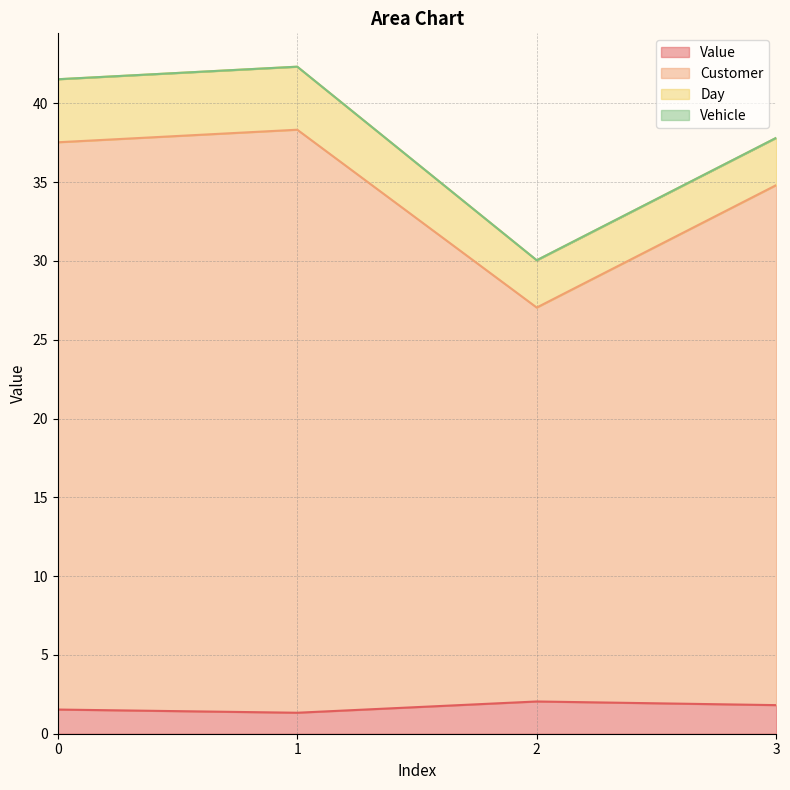

True or false: Customer and Value intersect in this chart.

False